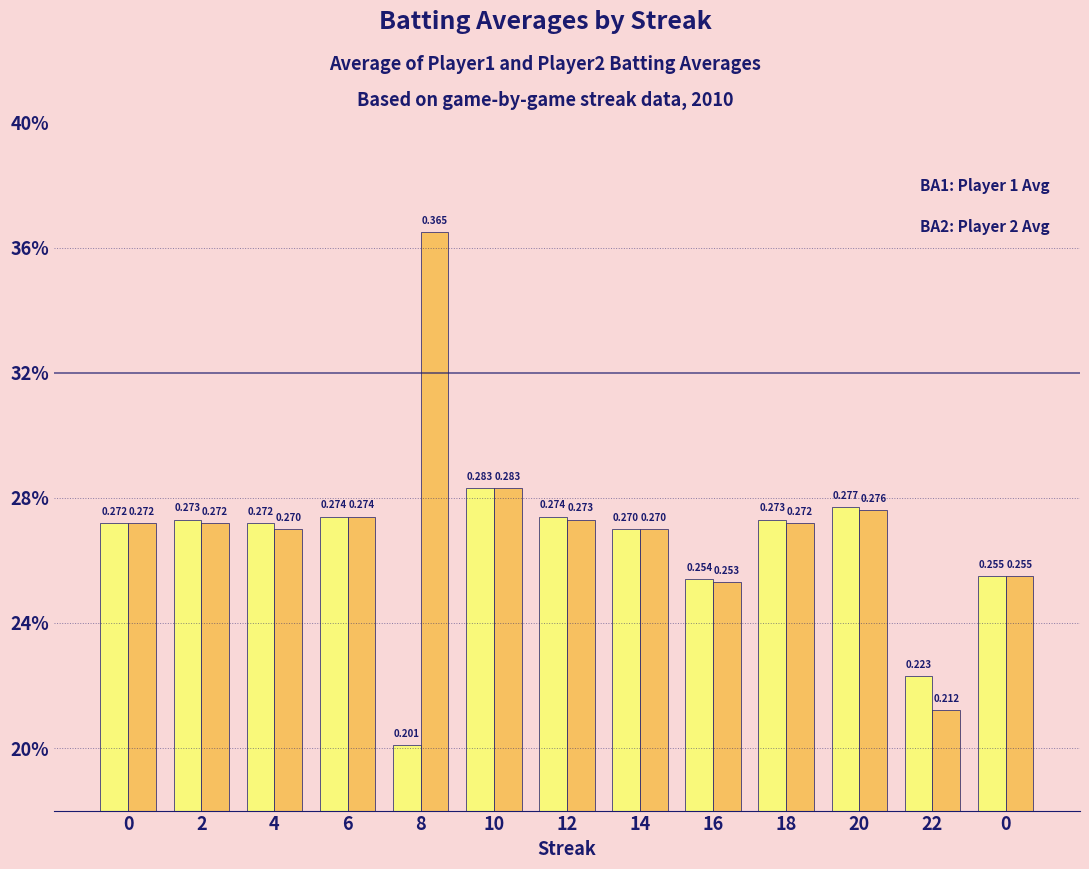

Does the chart contain stacked bars?

No